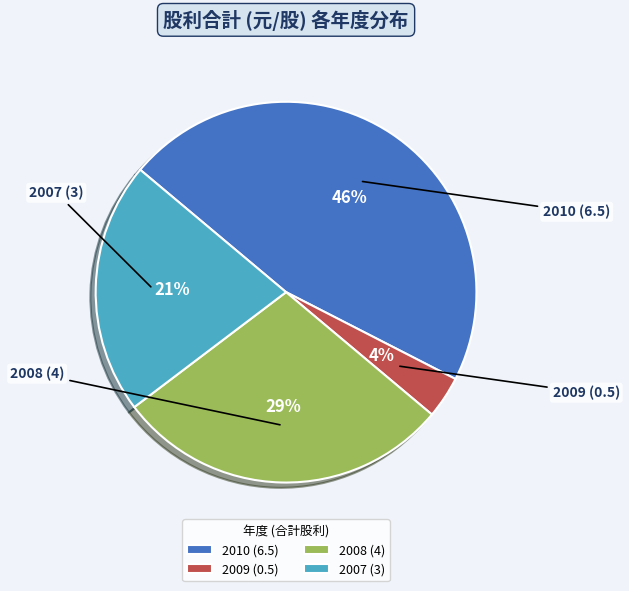

Do 2009 (0.5) and 2007 (3) together represent more than half of the pie?

No